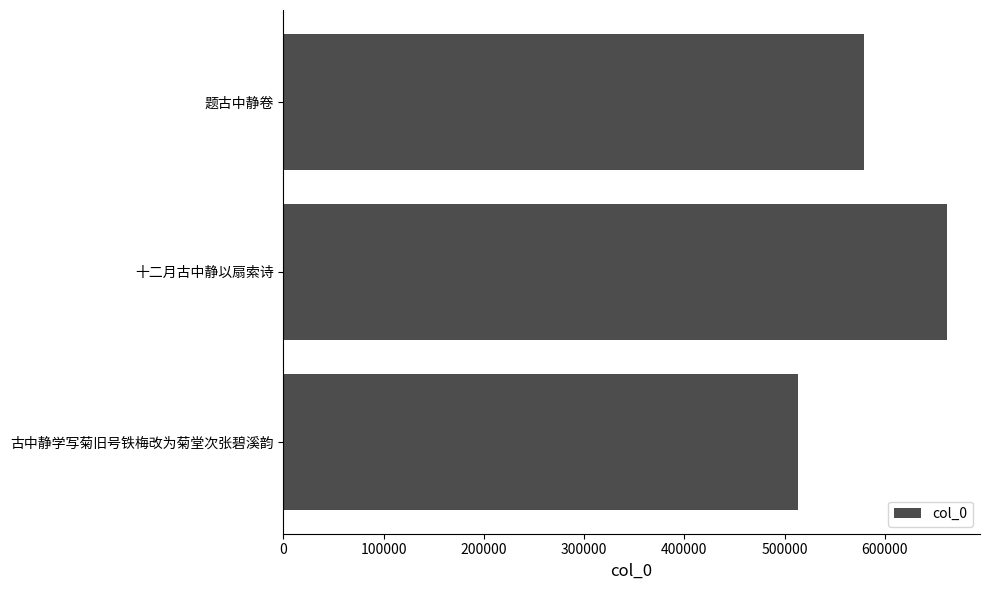

Rank the categories by value from highest to lowest.

十二月古中静以扇索诗, 题古中静卷, 古中静学写菊旧号铁梅改为菊堂次张碧溪韵